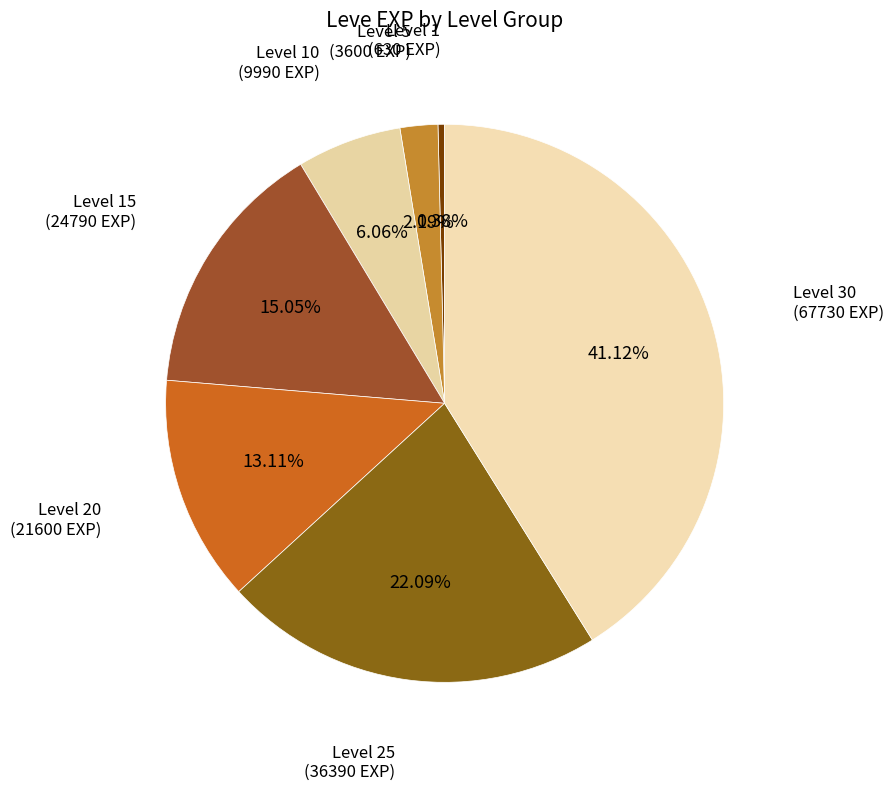

Count the number of slices in the pie.

7